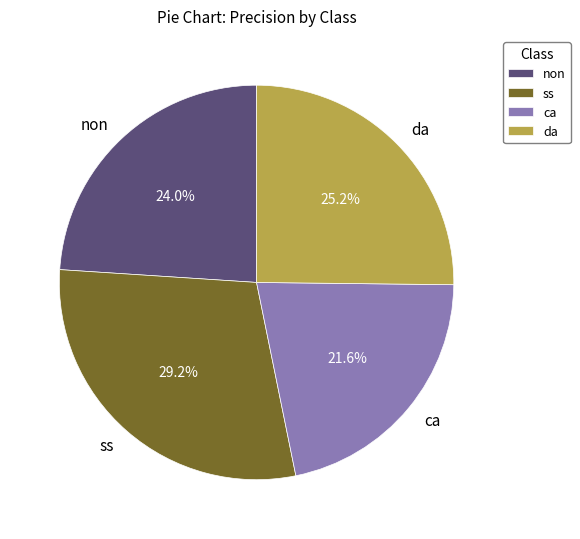

What percentage is the da slice, to the nearest percent?

25%